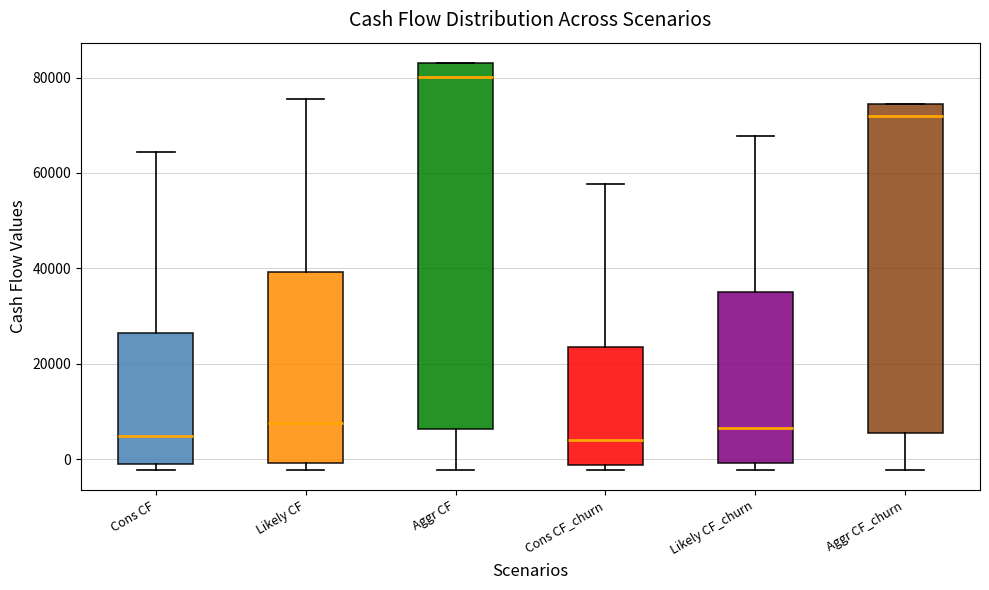

Reading left to right, transcribe this box plot: for each box, give where its median line is, the range the box spans, and where its two whiskers end, as read against the y-axis. The values are not printed on the chart, so give them approximately, as read against the axis.

Cons CF: median 4000, box 0 to 26000, whiskers -2000 to 64000
Likely CF: median 8000, box 0 to 40000, whiskers -2000 to 76000
Aggr CF: median 80000, box 6000 to 84000, whiskers -2000 to 84000
Cons CF_churn: median 4000, box -2000 to 24000, whiskers -2000 (just below the box's lower edge) to 58000
Likely CF_churn: median 6000, box 0 to 36000, whiskers -2000 to 68000
Aggr CF_churn: median 72000, box 6000 to 74000, whiskers -2000 to 74000